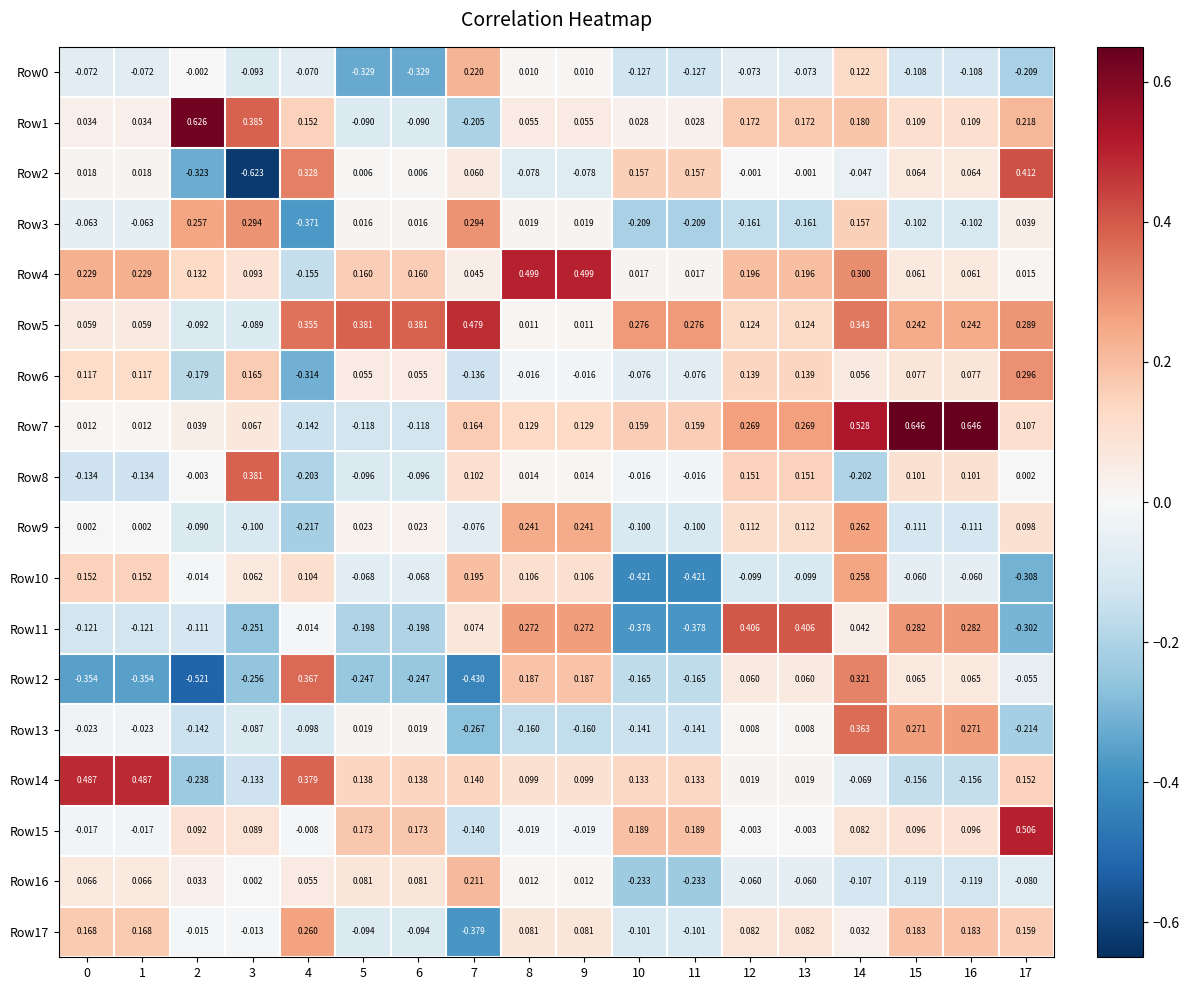

Reading left to right, transcribe all the data shown in this chart.

Row0: 0=-0.1	1=-0.1	2=-0.0	3=-0.1	4=-0.1	5=-0.3	6=-0.3	7=0.2	8=0.0	9=0.0	10=-0.1	11=-0.1	12=-0.1	13=-0.1	14=0.1	15=-0.1	16=-0.1	17=-0.2
Row1: 0=0.0	1=0.0	2=0.6	3=0.4	4=0.2	5=-0.1	6=-0.1	7=-0.2	8=0.1	9=0.1	10=0.0	11=0.0	12=0.2	13=0.2	14=0.2	15=0.1	16=0.1	17=0.2
Row2: 0=0.0	1=0.0	2=-0.3	3=-0.6	4=0.3	5=0.0	6=0.0	7=0.1	8=-0.1	9=-0.1	10=0.2	11=0.2	12=-0.0	13=-0.0	14=-0.0	15=0.1	16=0.1	17=0.4
Row3: 0=-0.1	1=-0.1	2=0.3	3=0.3	4=-0.4	5=0.0	6=0.0	7=0.3	8=0.0	9=0.0	10=-0.2	11=-0.2	12=-0.2	13=-0.2	14=0.2	15=-0.1	16=-0.1	17=0.0
Row4: 0=0.2	1=0.2	2=0.1	3=0.1	4=-0.2	5=0.2	6=0.2	7=0.0	8=0.5	9=0.5	10=0.0	11=0.0	12=0.2	13=0.2	14=0.3	15=0.1	16=0.1	17=0.0
Row5: 0=0.1	1=0.1	2=-0.1	3=-0.1	4=0.4	5=0.4	6=0.4	7=0.5	8=0.0	9=0.0	10=0.3	11=0.3	12=0.1	13=0.1	14=0.3	15=0.2	16=0.2	17=0.3
Row6: 0=0.1	1=0.1	2=-0.2	3=0.2	4=-0.3	5=0.1	6=0.1	7=-0.1	8=-0.0	9=-0.0	10=-0.1	11=-0.1	12=0.1	13=0.1	14=0.1	15=0.1	16=0.1	17=0.3
Row7: 0=0.0	1=0.0	2=0.0	3=0.1	4=-0.1	5=-0.1	6=-0.1	7=0.2	8=0.1	9=0.1	10=0.2	11=0.2	12=0.3	13=0.3	14=0.5	15=0.6	16=0.6	17=0.1
Row8: 0=-0.1	1=-0.1	2=-0.0	3=0.4	4=-0.2	5=-0.1	6=-0.1	7=0.1	8=0.0	9=0.0	10=-0.0	11=-0.0	12=0.2	13=0.2	14=-0.2	15=0.1	16=0.1	17=0.0
Row9: 0=0.0	1=0.0	2=-0.1	3=-0.1	4=-0.2	5=0.0	6=0.0	7=-0.1	8=0.2	9=0.2	10=-0.1	11=-0.1	12=0.1	13=0.1	14=0.3	15=-0.1	16=-0.1	17=0.1
Row10: 0=0.2	1=0.2	2=-0.0	3=0.1	4=0.1	5=-0.1	6=-0.1	7=0.2	8=0.1	9=0.1	10=-0.4	11=-0.4	12=-0.1	13=-0.1	14=0.3	15=-0.1	16=-0.1	17=-0.3
Row11: 0=-0.1	1=-0.1	2=-0.1	3=-0.3	4=-0.0	5=-0.2	6=-0.2	7=0.1	8=0.3	9=0.3	10=-0.4	11=-0.4	12=0.4	13=0.4	14=0.0	15=0.3	16=0.3	17=-0.3
Row12: 0=-0.4	1=-0.4	2=-0.5	3=-0.3	4=0.4	5=-0.2	6=-0.2	7=-0.4	8=0.2	9=0.2	10=-0.2	11=-0.2	12=0.1	13=0.1	14=0.3	15=0.1	16=0.1	17=-0.1
Row13: 0=-0.0	1=-0.0	2=-0.1	3=-0.1	4=-0.1	5=0.0	6=0.0	7=-0.3	8=-0.2	9=-0.2	10=-0.1	11=-0.1	12=0.0	13=0.0	14=0.4	15=0.3	16=0.3	17=-0.2
Row14: 0=0.5	1=0.5	2=-0.2	3=-0.1	4=0.4	5=0.1	6=0.1	7=0.1	8=0.1	9=0.1	10=0.1	11=0.1	12=0.0	13=0.0	14=-0.1	15=-0.2	16=-0.2	17=0.2
Row15: 0=-0.0	1=-0.0	2=0.1	3=0.1	4=-0.0	5=0.2	6=0.2	7=-0.1	8=-0.0	9=-0.0	10=0.2	11=0.2	12=-0.0	13=-0.0	14=0.1	15=0.1	16=0.1	17=0.5
Row16: 0=0.1	1=0.1	2=0.0	3=0.0	4=0.1	5=0.1	6=0.1	7=0.2	8=0.0	9=0.0	10=-0.2	11=-0.2	12=-0.1	13=-0.1	14=-0.1	15=-0.1	16=-0.1	17=-0.1
Row17: 0=0.2	1=0.2	2=-0.0	3=-0.0	4=0.3	5=-0.1	6=-0.1	7=-0.4	8=0.1	9=0.1	10=-0.1	11=-0.1	12=0.1	13=0.1	14=0.0	15=0.2	16=0.2	17=0.2